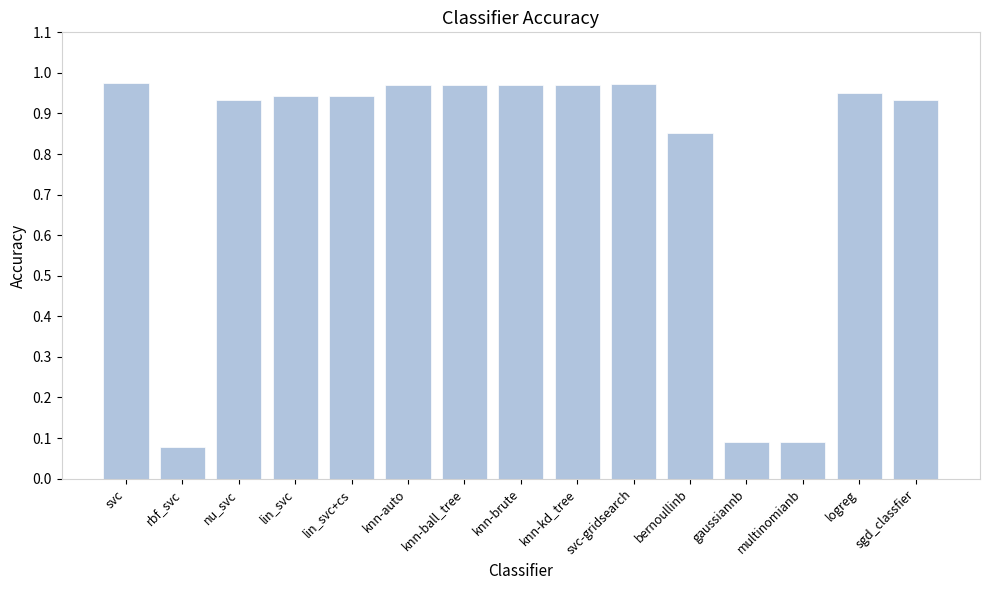

What is the change in value from lin_svc to multinomianb?

-0.9